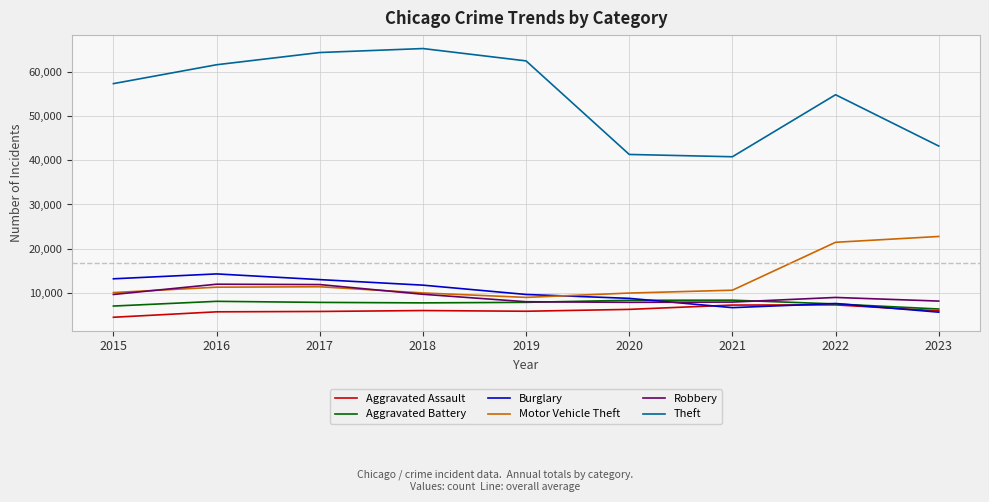

Which series has the widest spread of values?

Theft